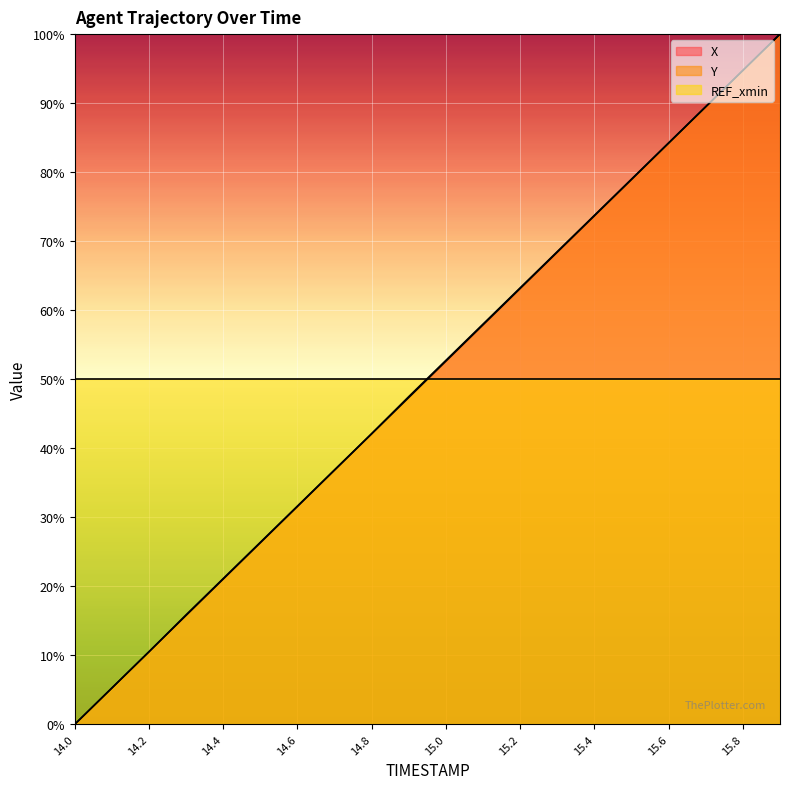

At which label does Y reach its peak?

15.9